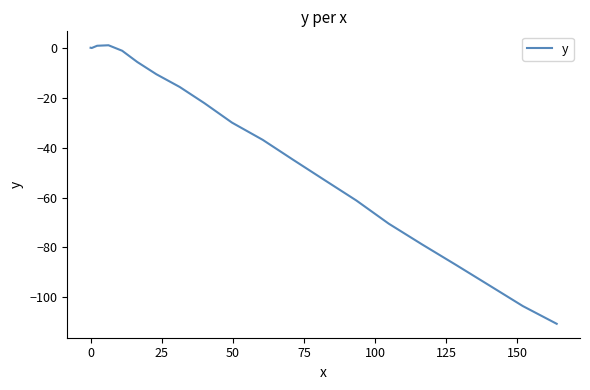

What is the difference between the second highest and second lowest values?

104.3